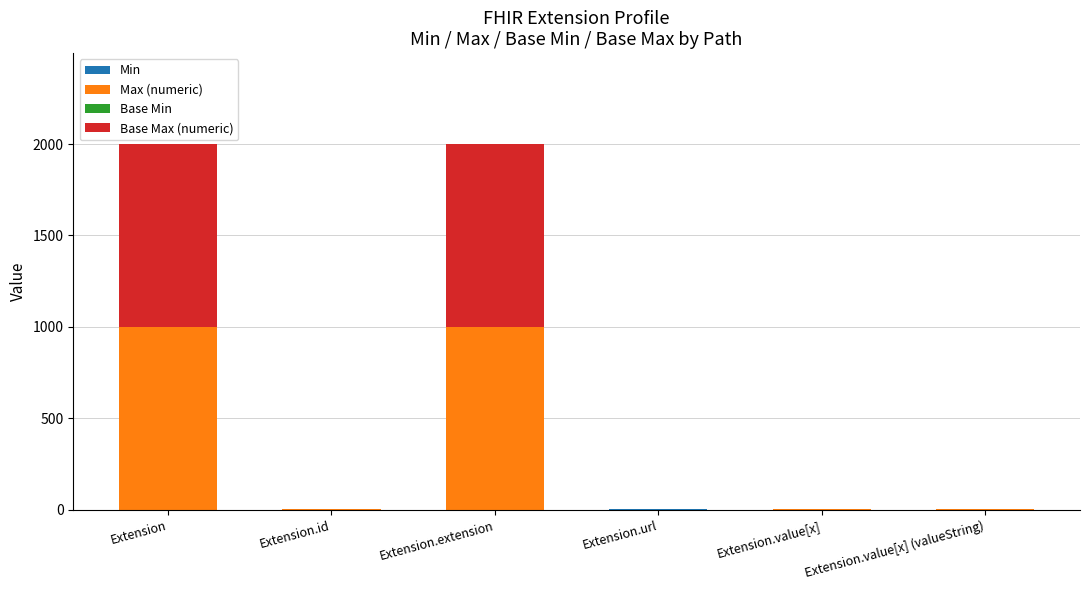

Which series has the largest total across all categories?

Max (numeric)